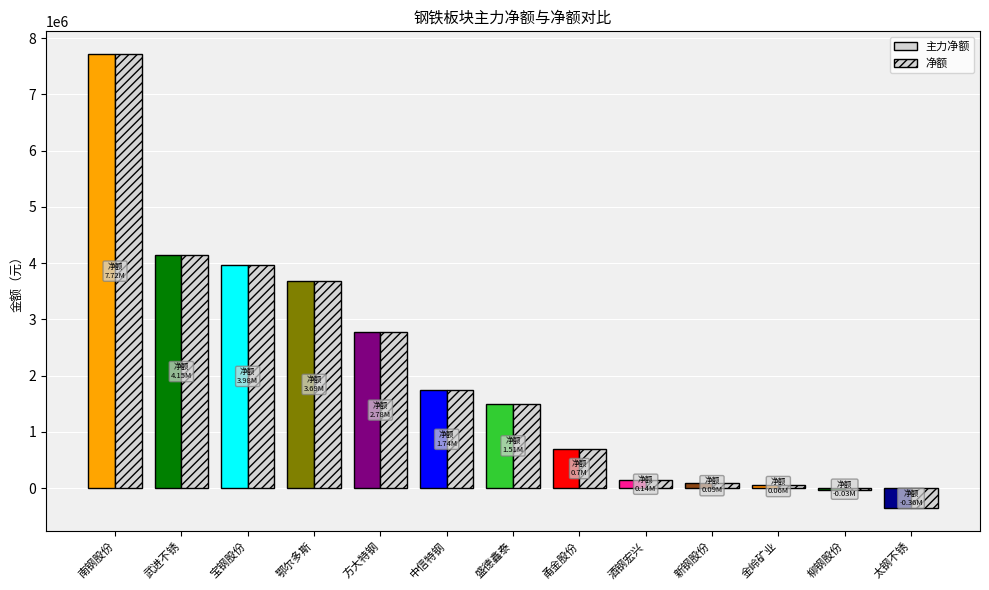

Between 宝钢股份 and 武进不锈, which is larger?

武进不锈